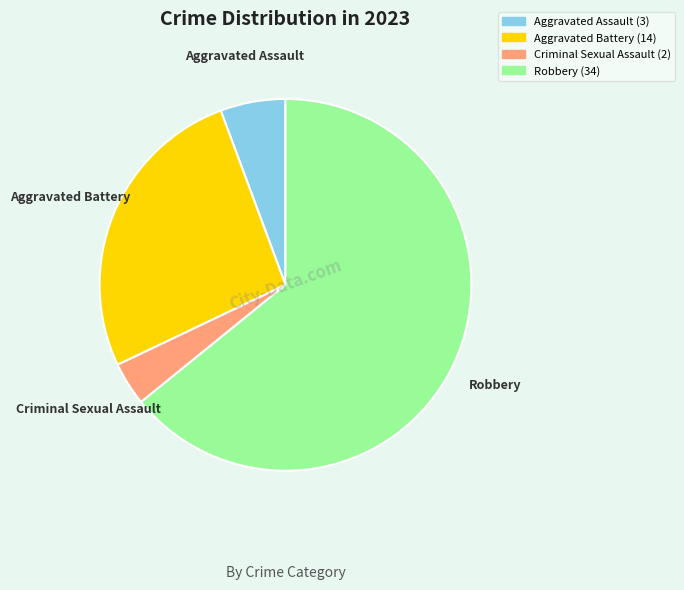

Is the sum of Aggravated Battery and Aggravated Assault greater than half?

No